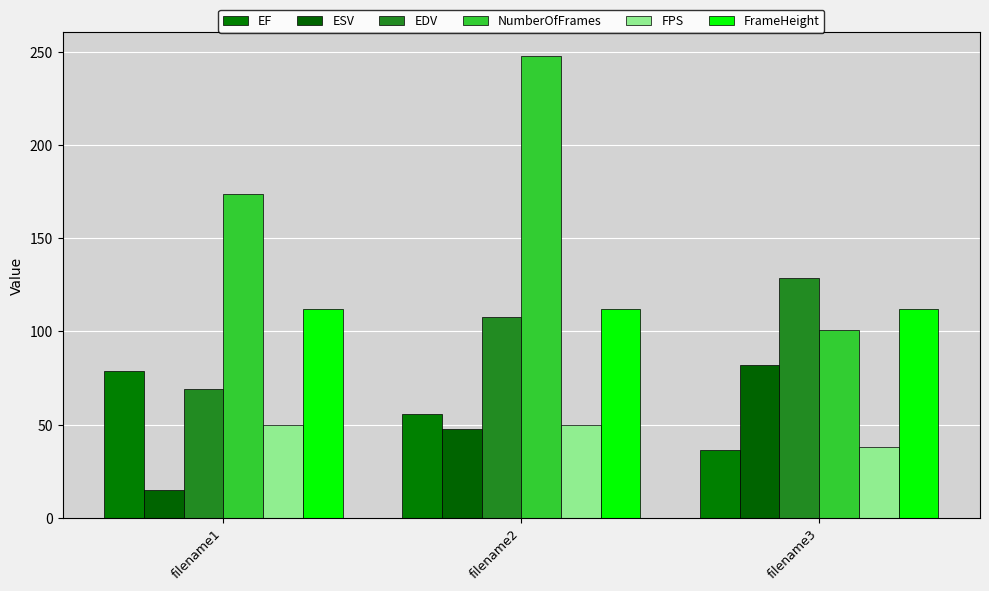

List the series in order of their peak value, lowest first.

FPS, EF, ESV, FrameHeight, EDV, NumberOfFrames